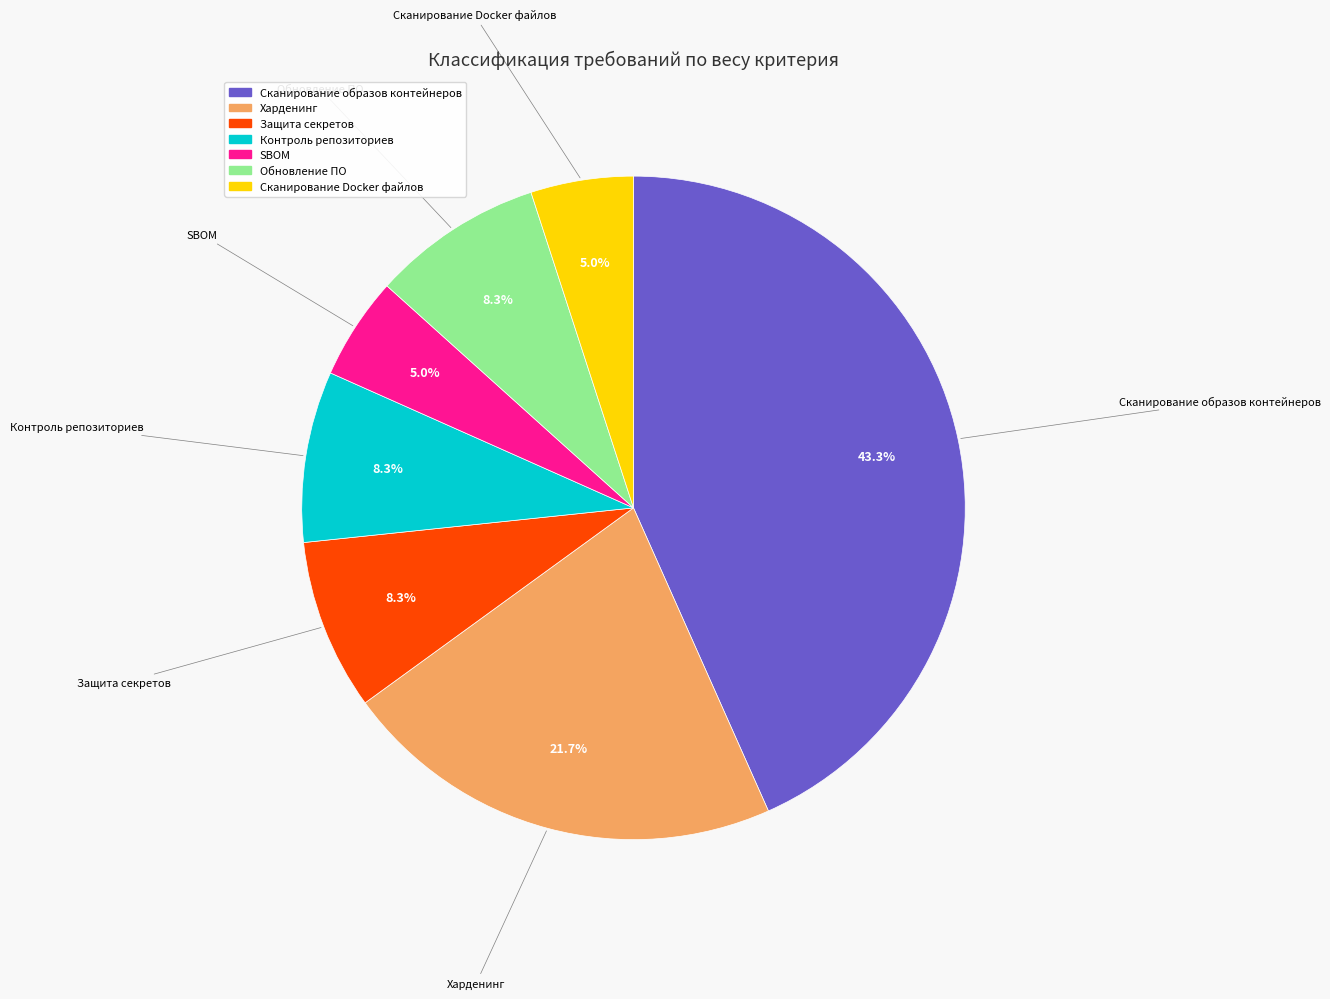

What percentage is the Харденинг slice, to the nearest percent?

22%